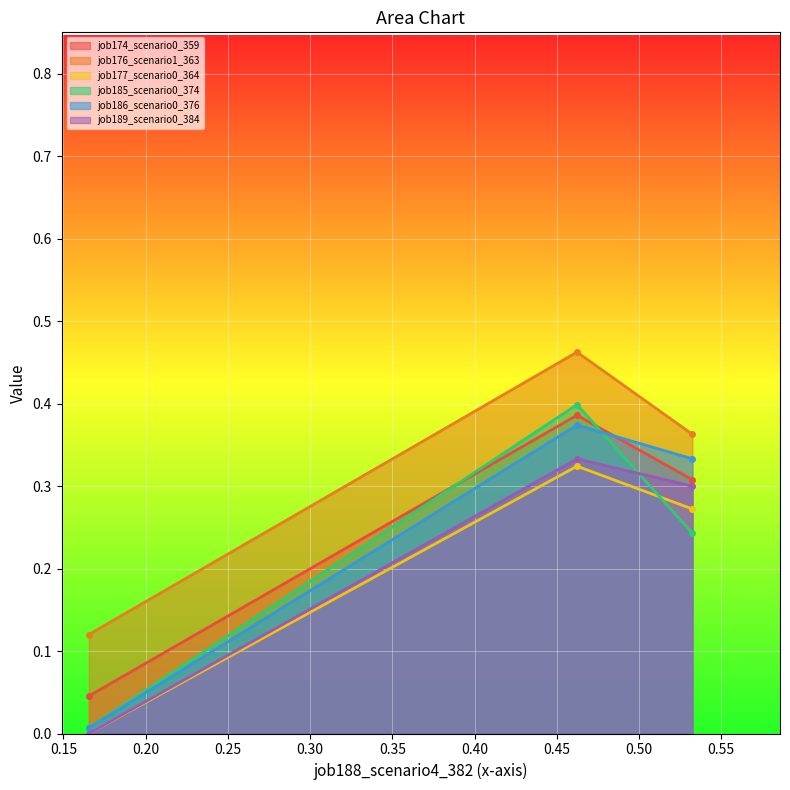

How many job176_scenario1_363 values are between 0 and 1?

3